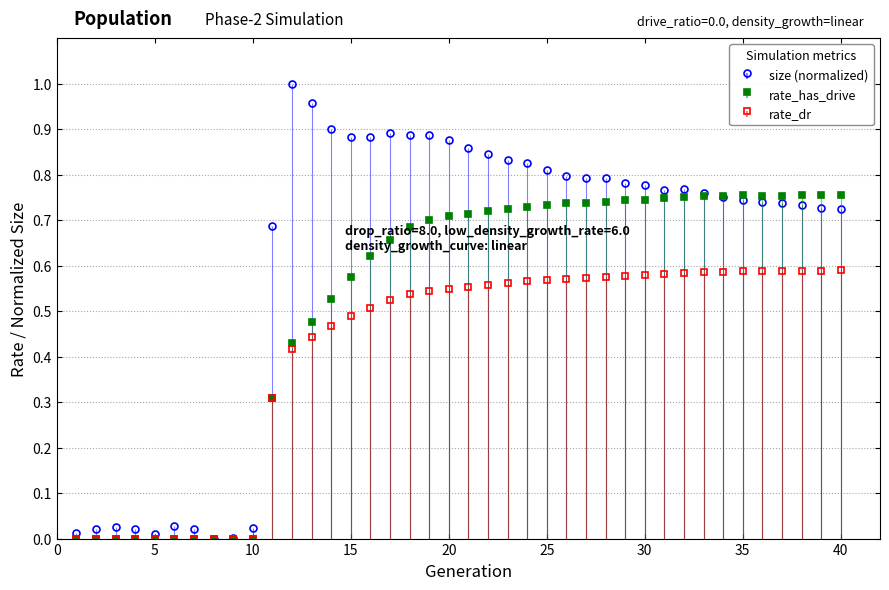

What is the sum of all rate_dr values?

16.3